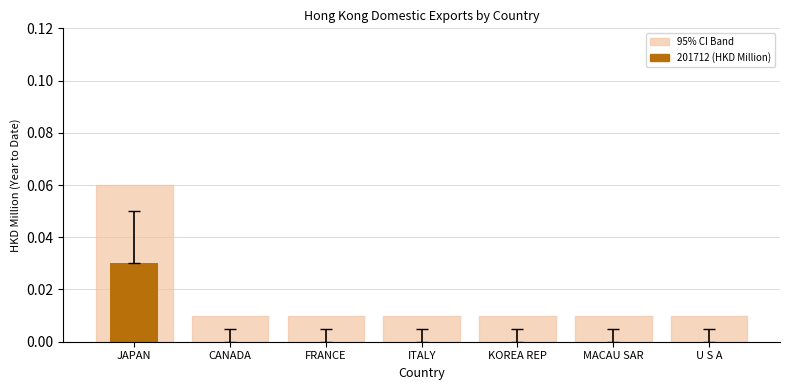

How many data points does each series have?

7